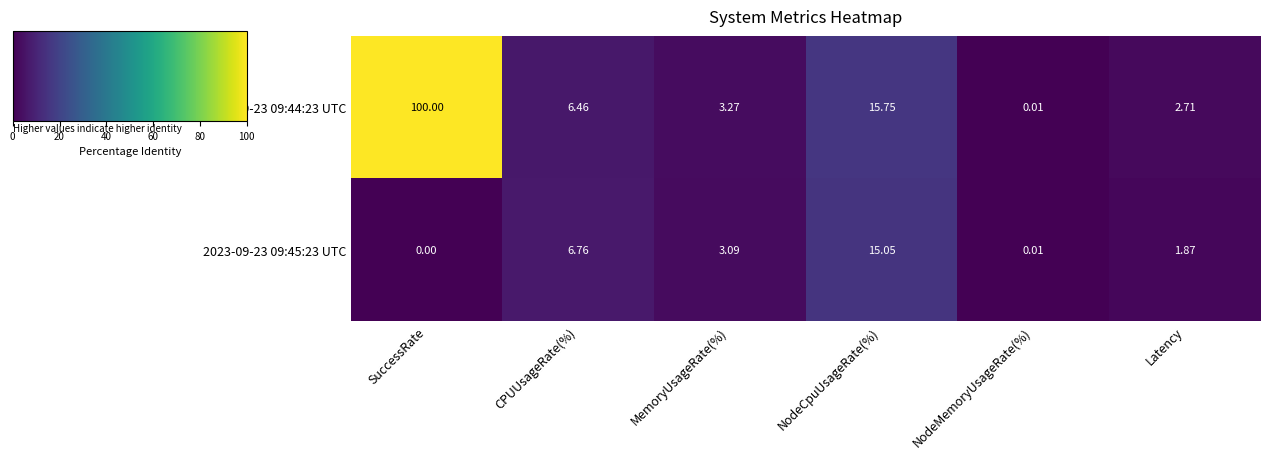

At which category is the sum across all series the highest?

SuccessRate